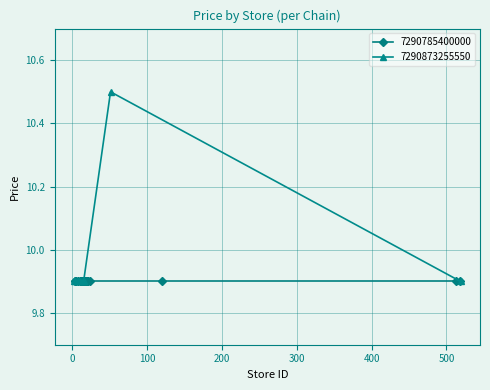

What is the highest value of the 7290873255550 series?

10.5